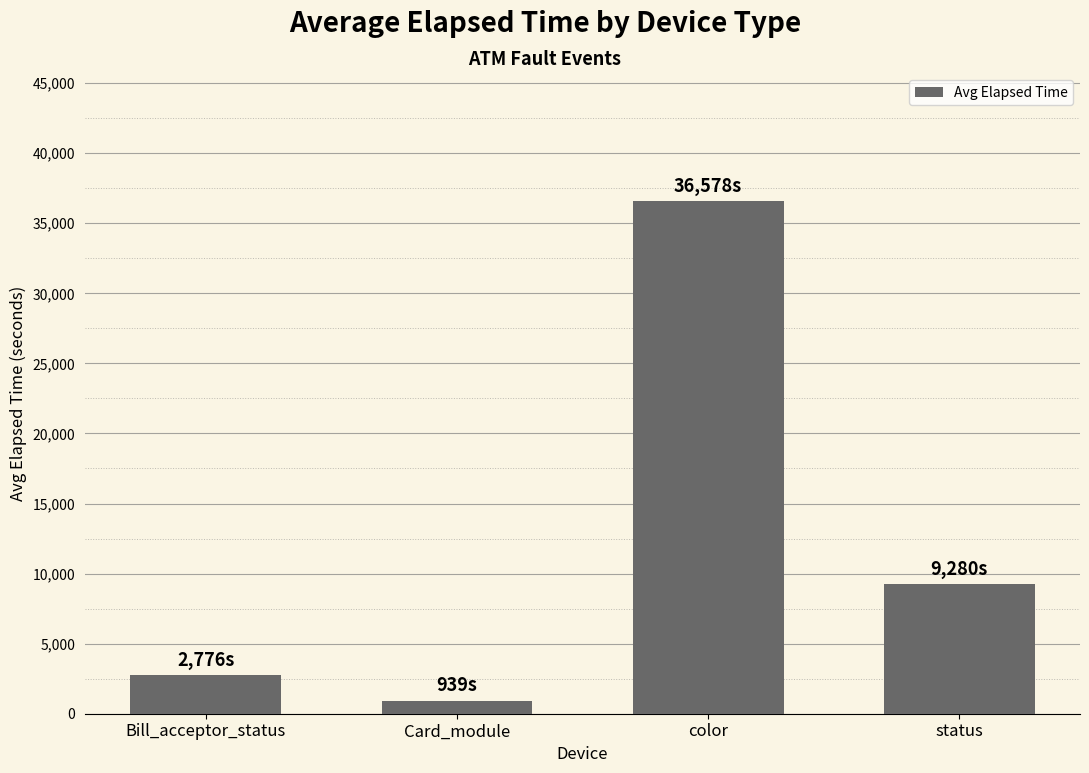

Read the value at color.

36578